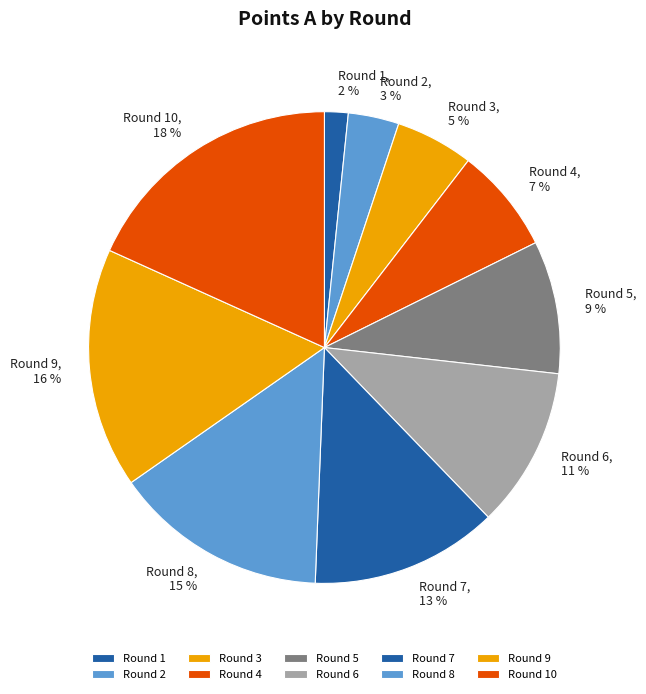

Is the sum of Round 8 and Round 1 greater than half?

No